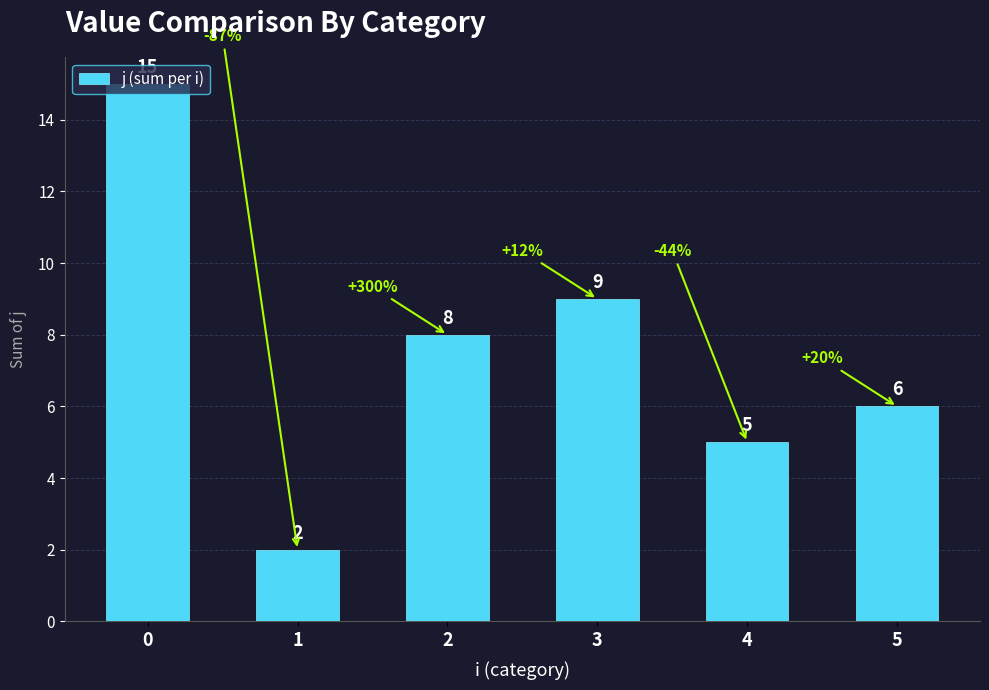

True or false: the data shows 1 at 1.

False